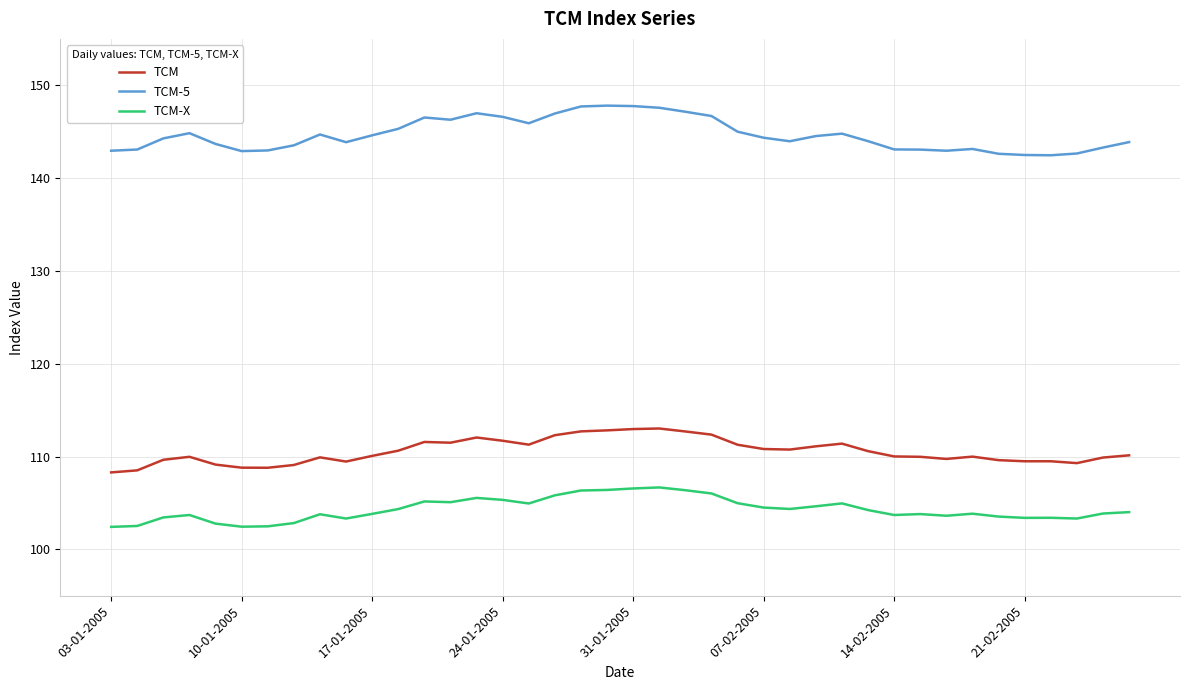

Which series has the widest spread of values?

TCM-5